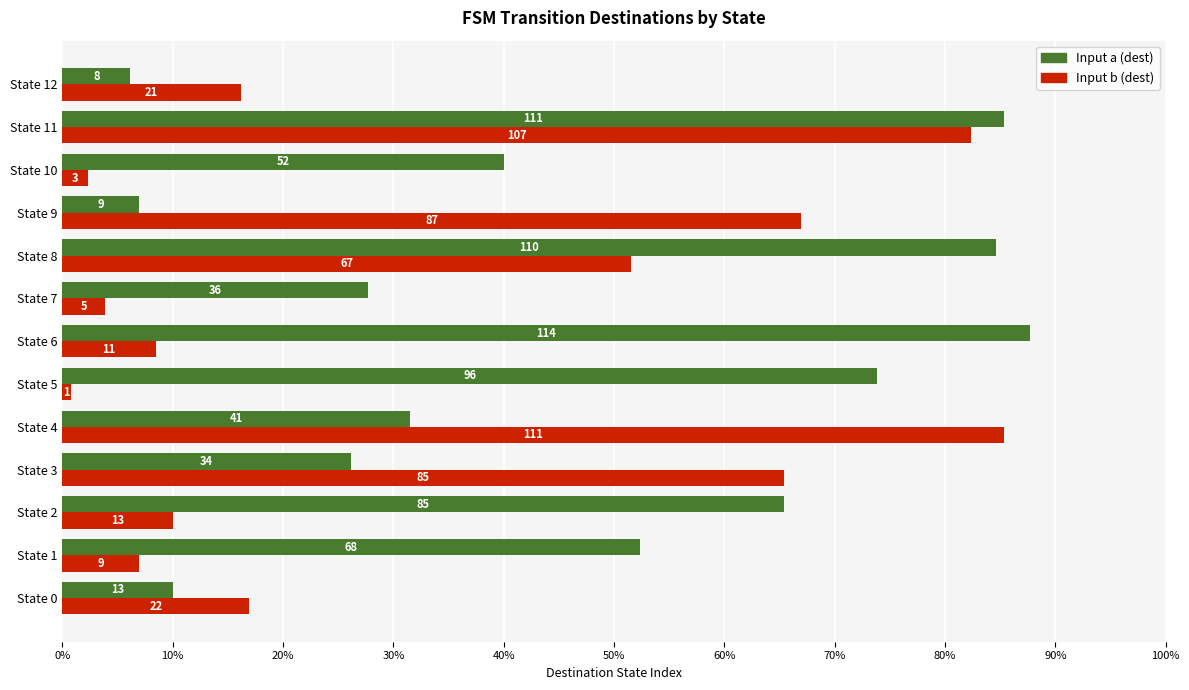

What are all the series names shown in the legend?

Input a (dest), Input b (dest)